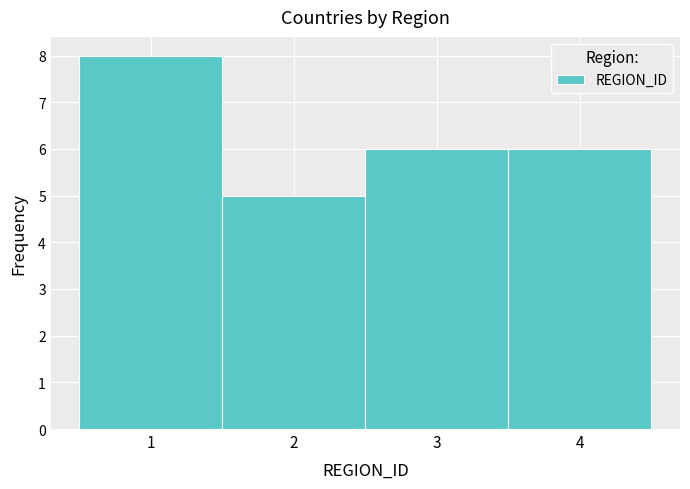

Reading left to right, list every bar in this chart as the range it spans on the x-axis followed by its height. The values are not printed on the chart, so give them approximately, as read against the axis.

0.5 to 1.5: 8
1.5 to 2.5: 5
2.5 to 3.5: 6
3.5 to 4.5: 6